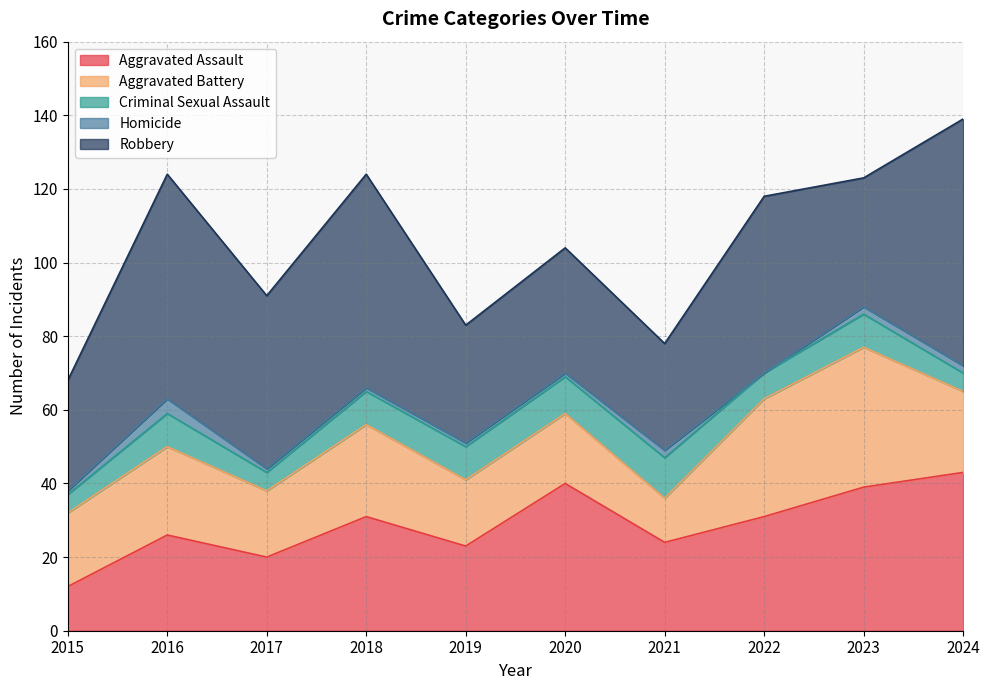

List the labels in order of Robbery value, smallest first.

2021, 2015, 2019, 2020, 2023, 2017, 2022, 2018, 2016, 2024